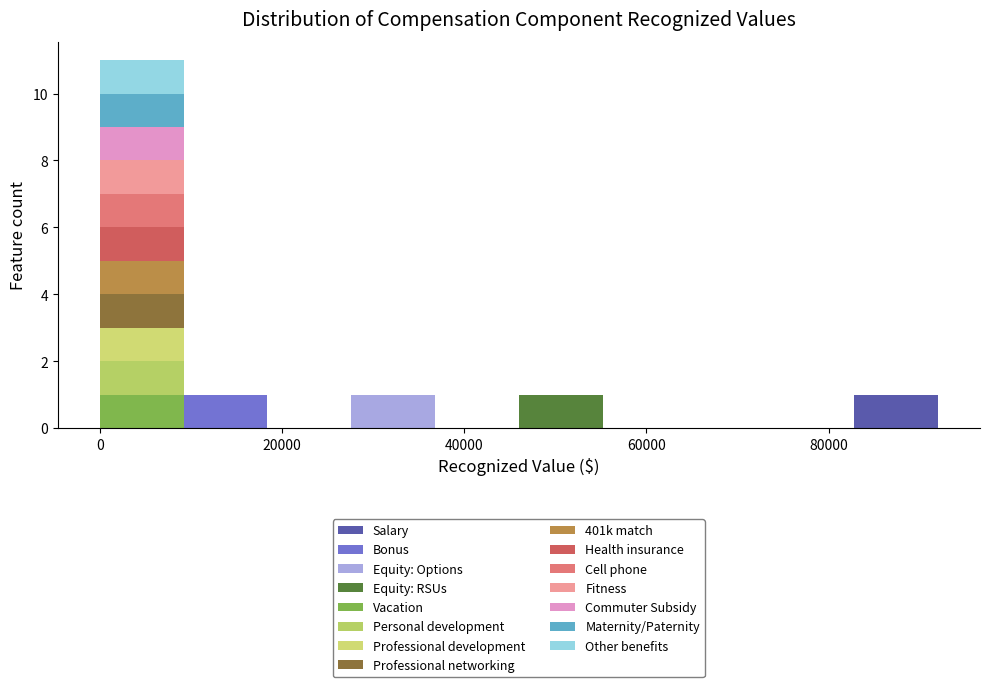

What is the total height of the stacked bar covering 27600 to 36800 on the x-axis? Neither the bar edges nor the heights are printed on the chart, so give them approximately, as read against the axes.

1